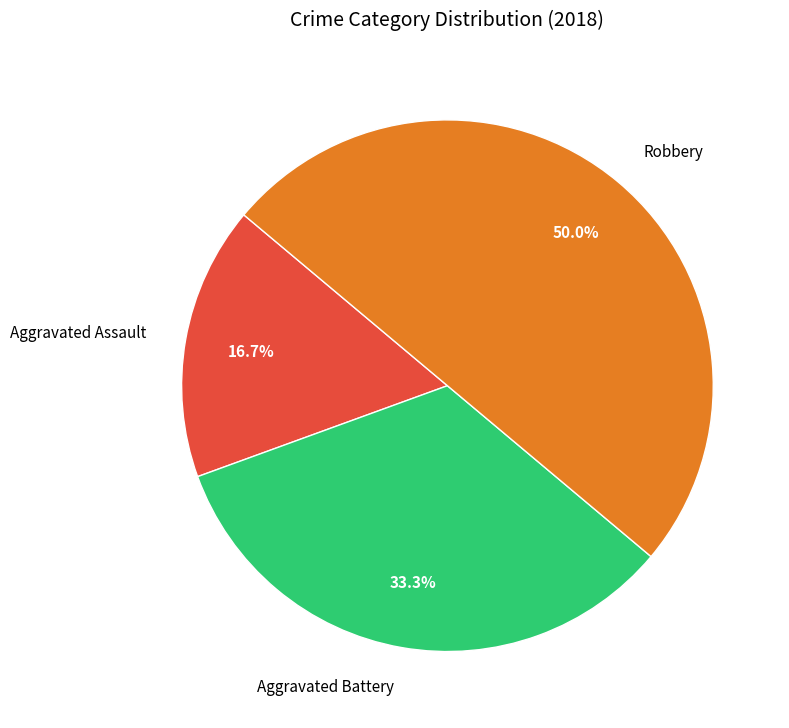

The Aggravated Battery slice represents 19% of the pie. True or false?

False